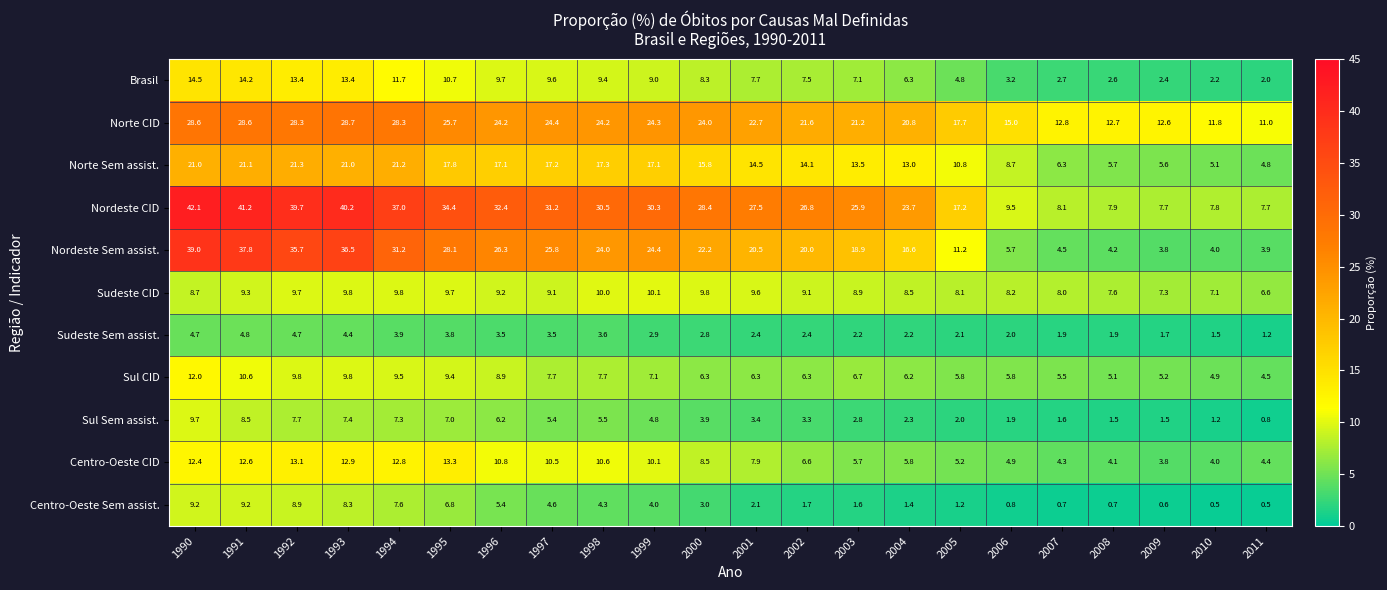

True or false: Norte Sem assist. has a value of 14.5 at 2001.

True